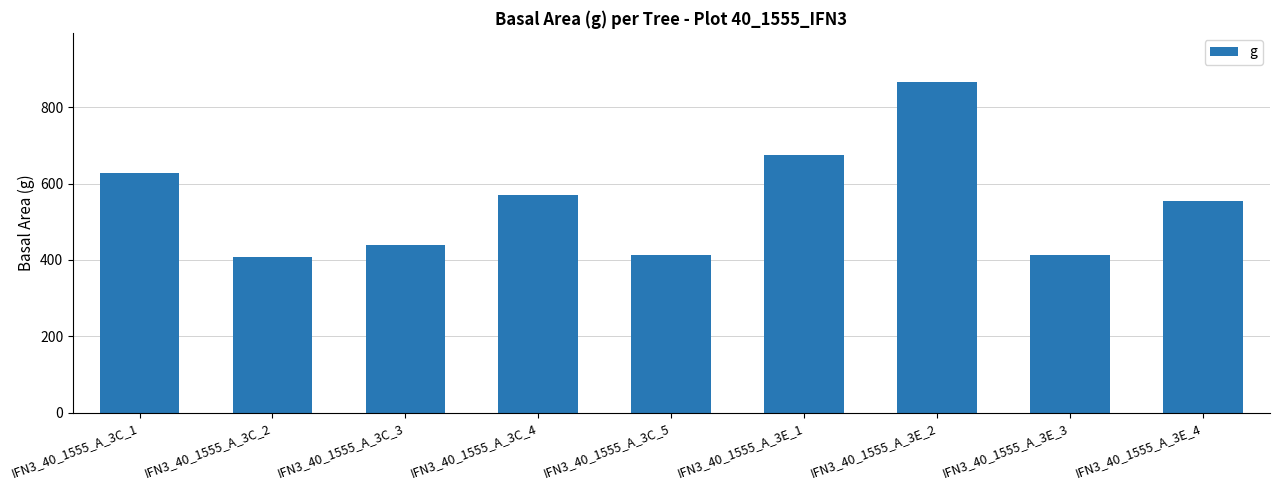

Between IFN3_40_1555_A_3E_1 and IFN3_40_1555_A_3E_3, which is larger?

IFN3_40_1555_A_3E_1